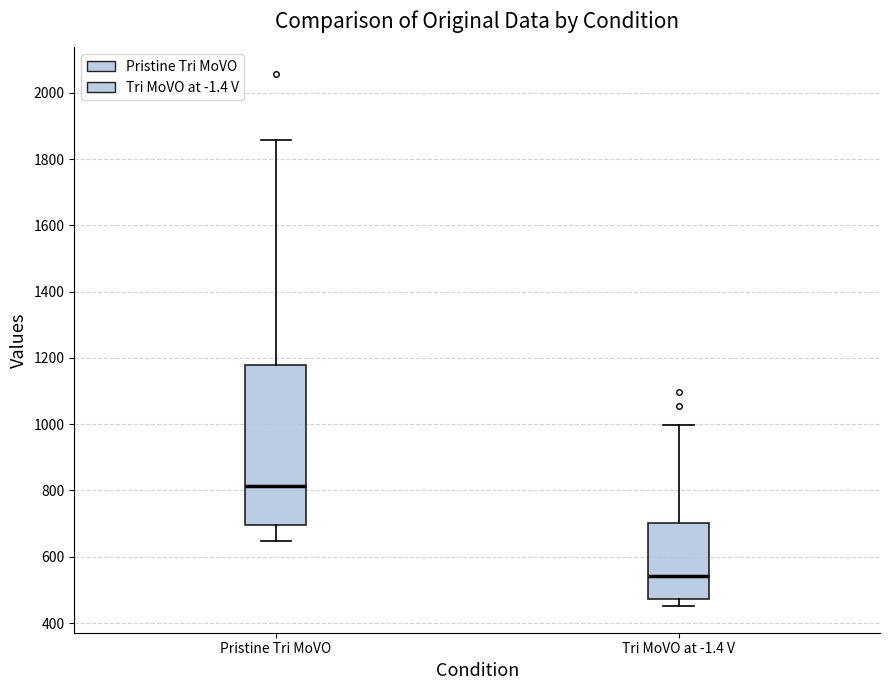

Comparing the boxes themselves (not the whiskers), which one is the tallest?

Pristine Tri MoVO